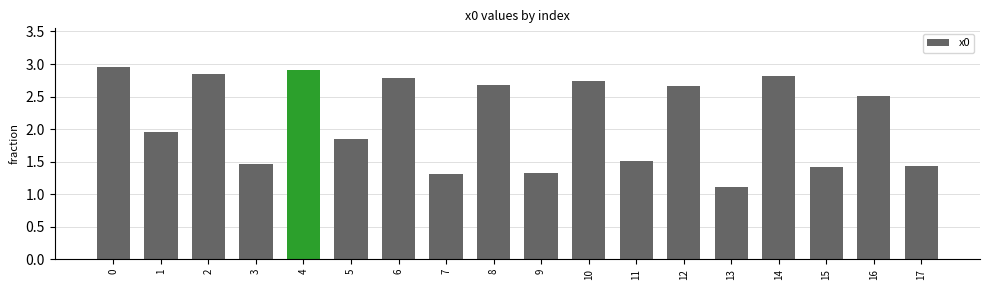

How many bars are there in total?

18